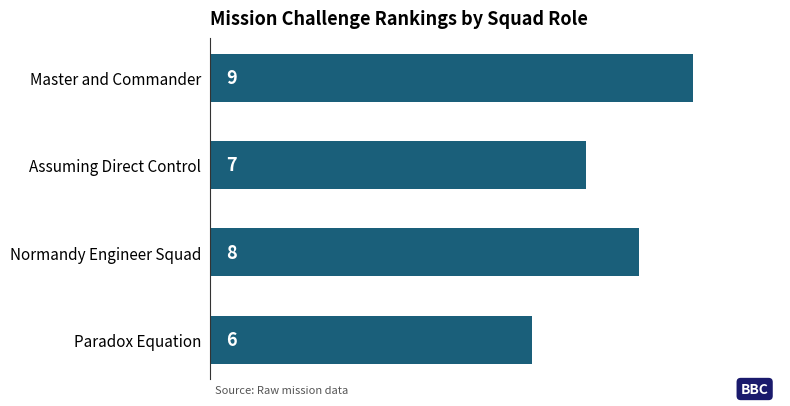

Rank the categories by value from highest to lowest.

Master and Commander, Normandy Engineer Squad, Assuming Direct Control, Paradox Equation